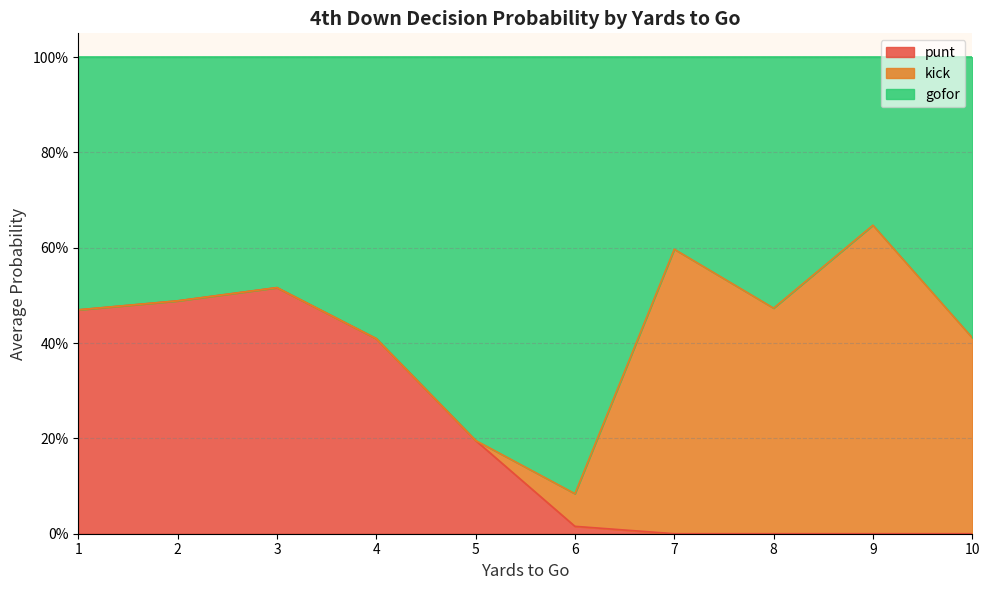

What is the maximum value for gofor?

1.0